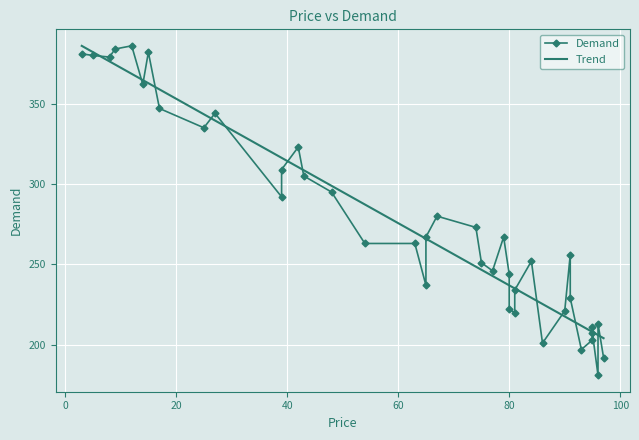

Is it true that Demand equals 396.9 at 80?

False